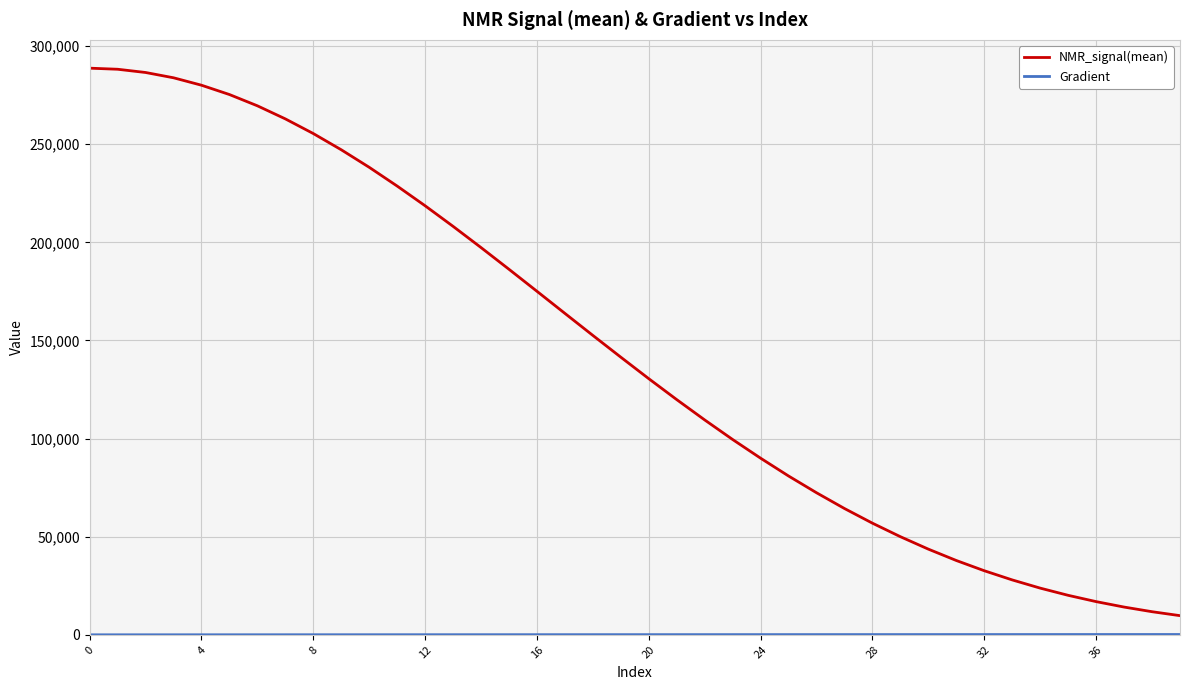

What is the maximum value shown in the chart?

288775.8